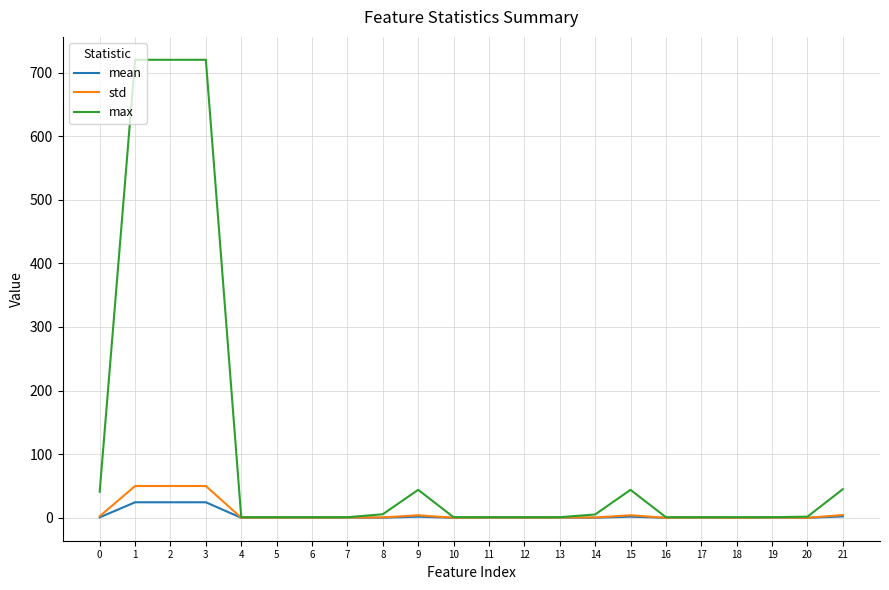

What are all the series names shown in the legend?

mean, std, max